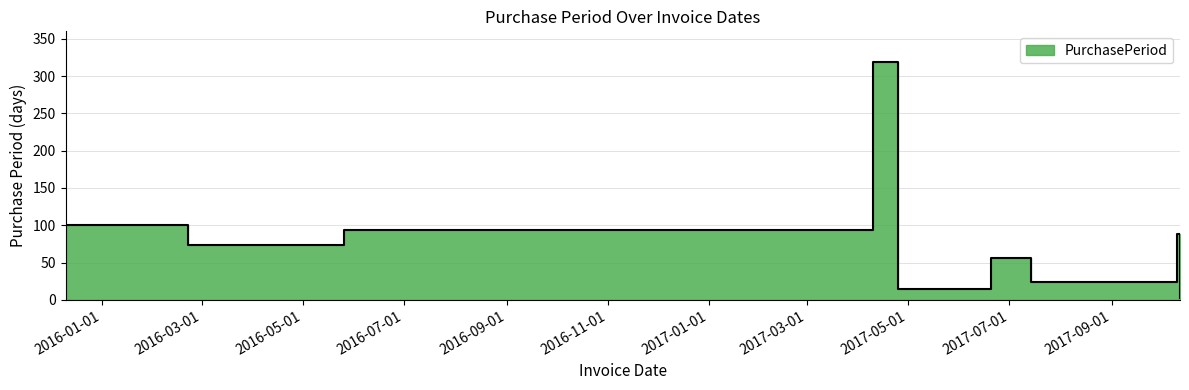

What value does the data have at 2017-06-20, to the nearest 5?

55